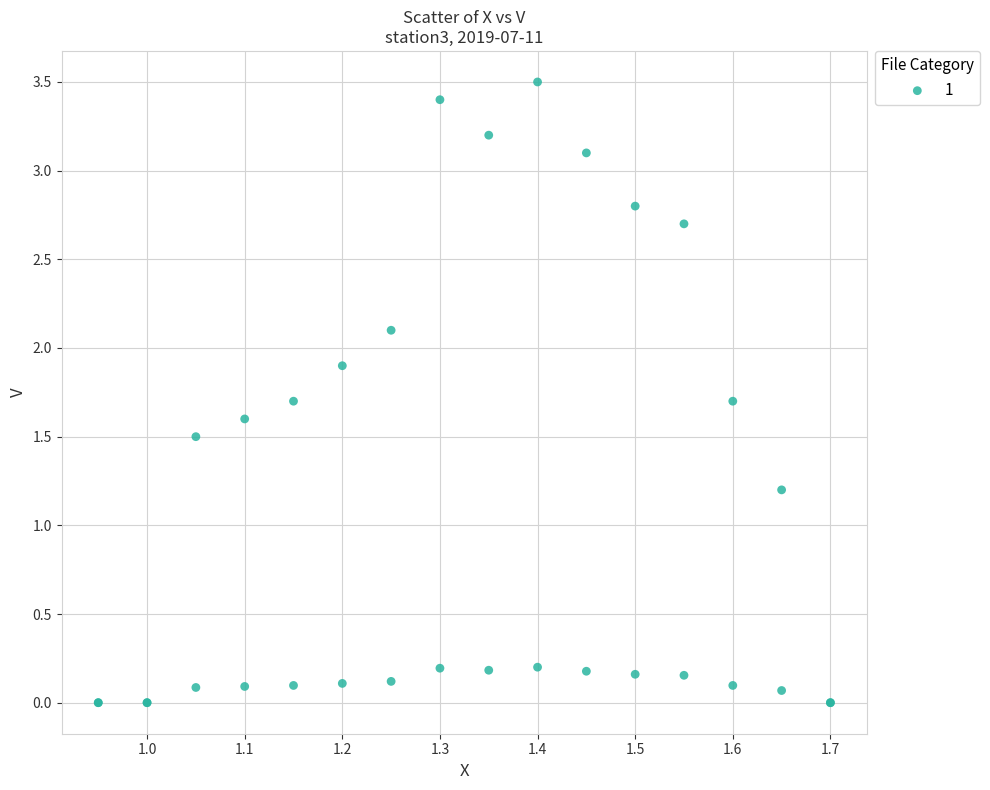

What Y value in the scatter plot is closest to 1?

1.2